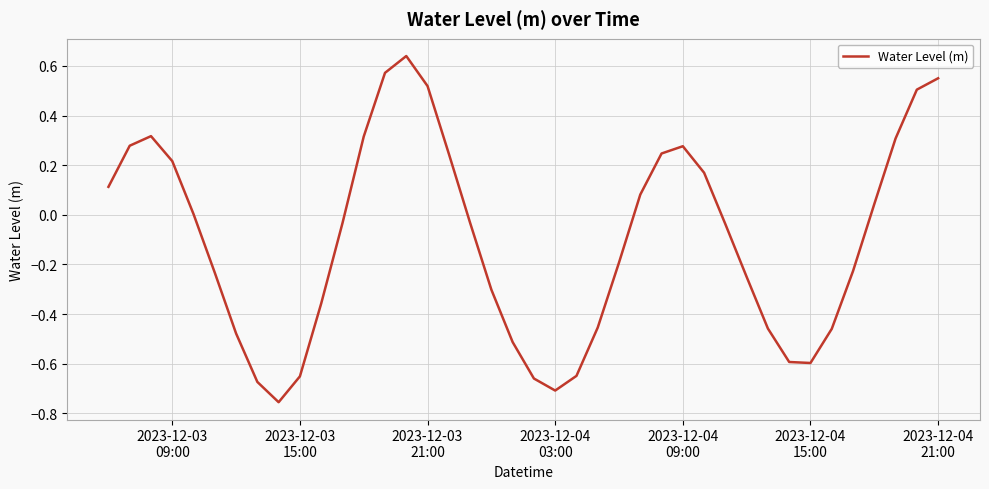

True or false: the data has more than 0 interior local peaks.

True